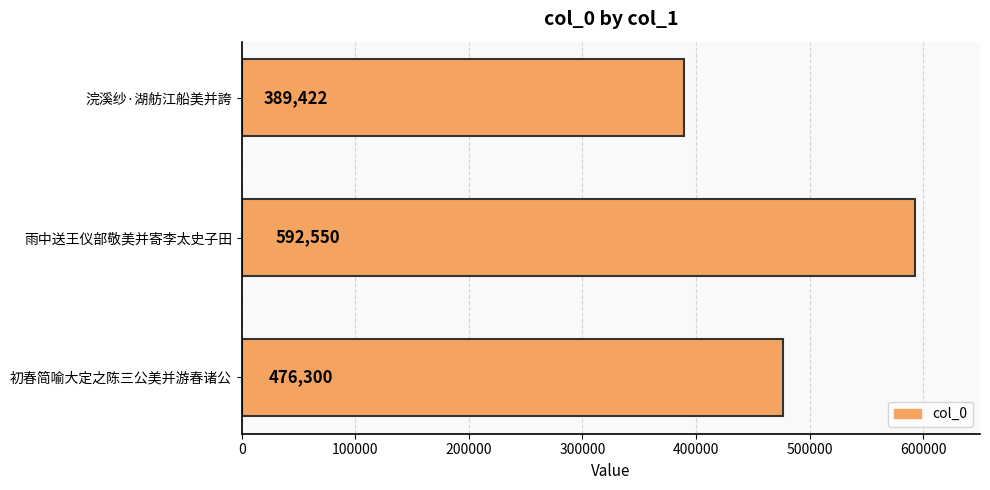

At which category does the chart reach its peak across all series?

雨中送王仪部敬美并寄李太史子田